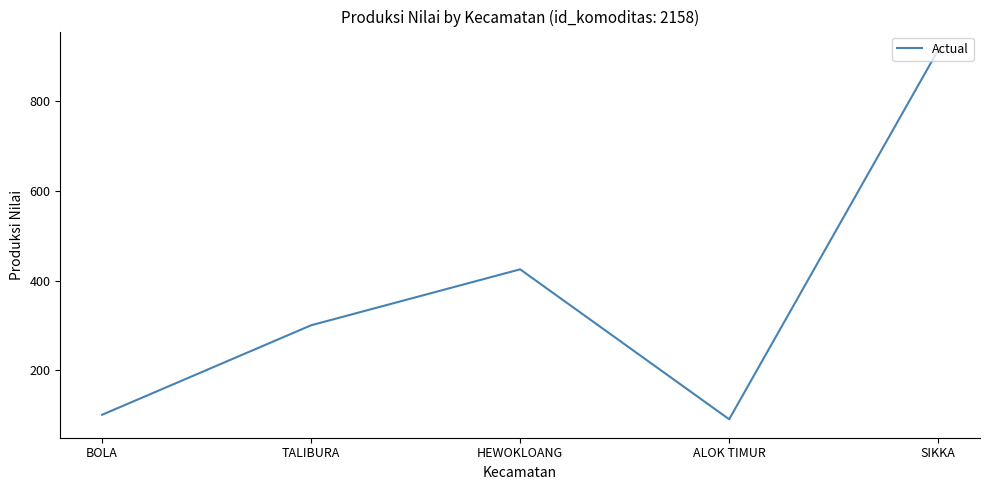

What position from the left is TALIBURA?

2